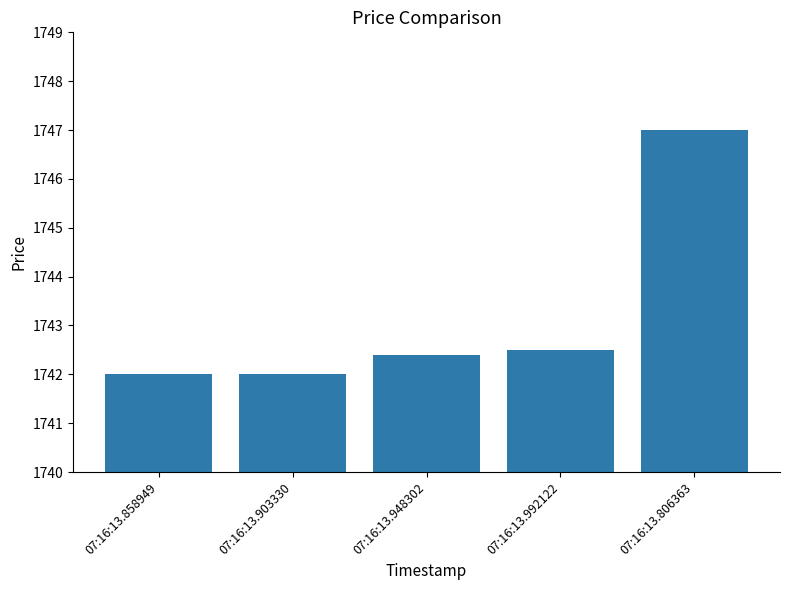

The chart shows a value of 1742.0 at 07:16:13.858949. True or false?

True